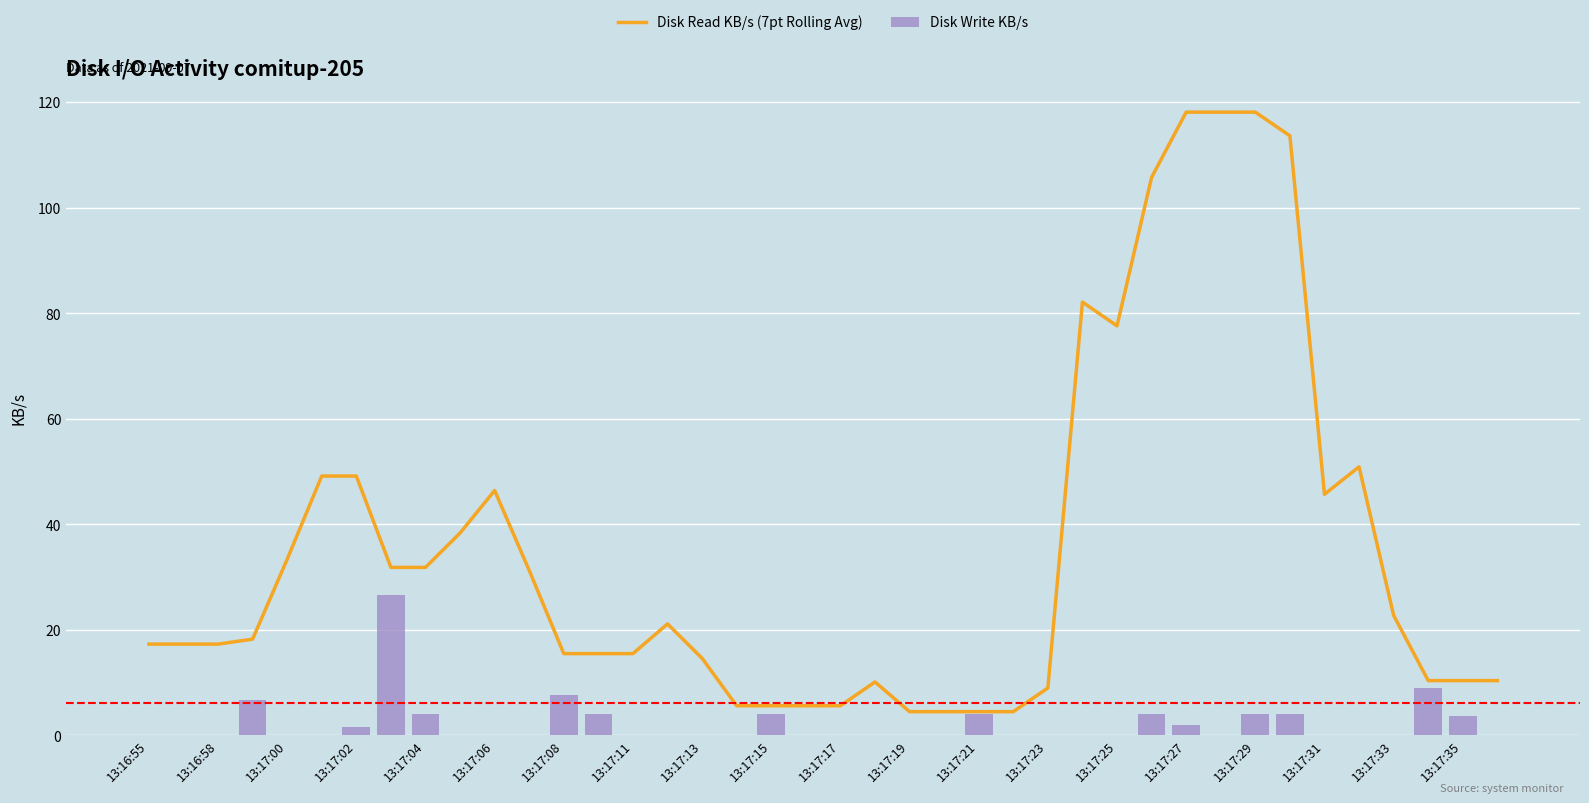

What is the sum of all Disk Write KB/s values?

85.2